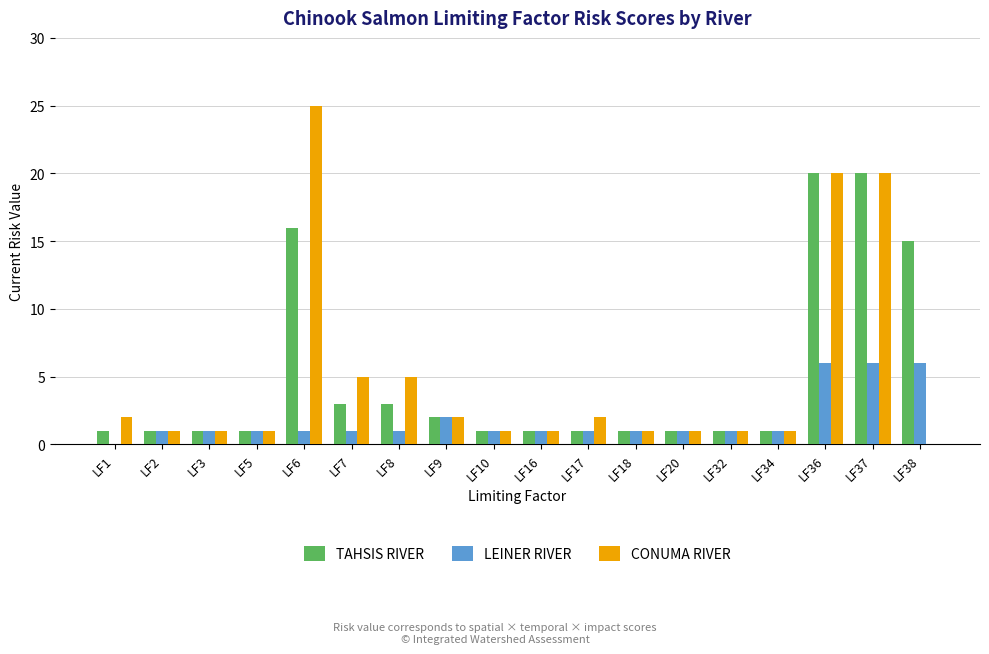

Is the value of TAHSIS RIVER at LF36 greater than the value of LEINER RIVER at LF18?

Yes